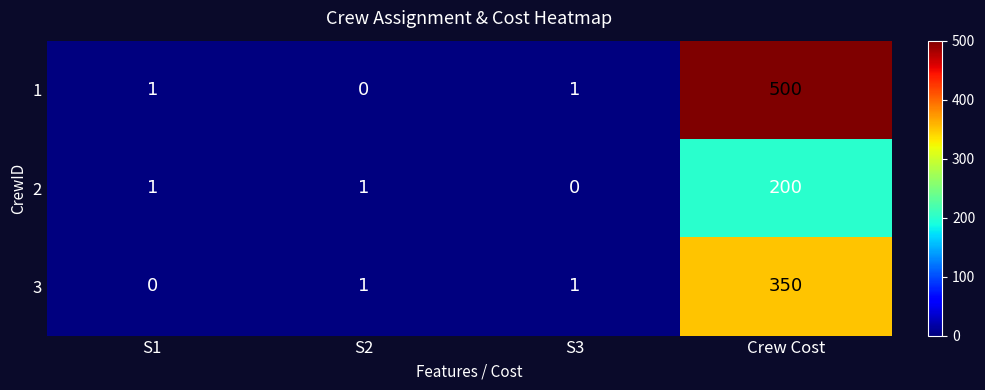

What is the spread (max minus min) of values at S3?

1